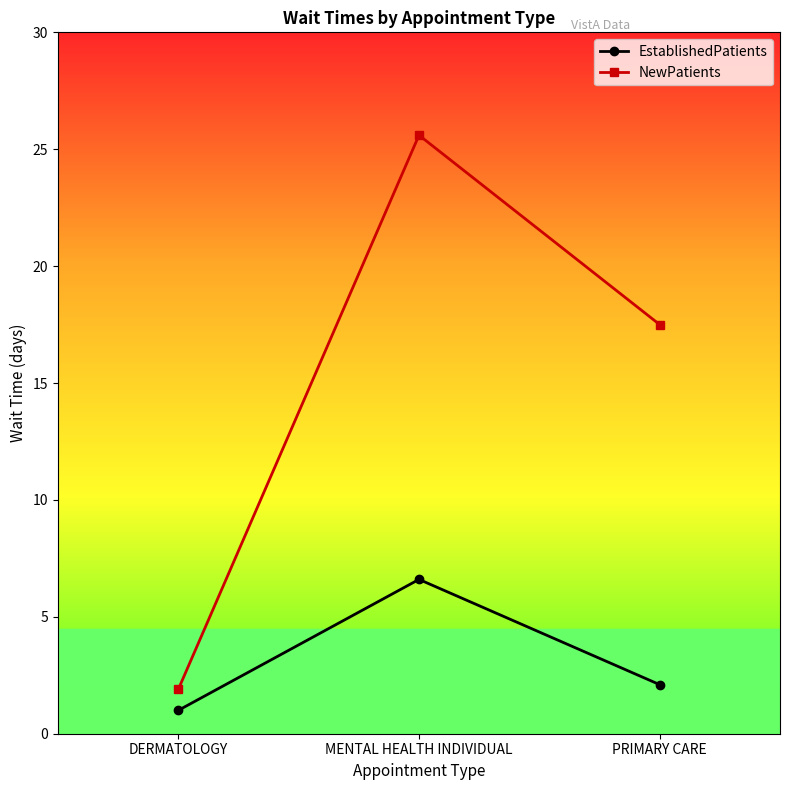

What is the highest value of the NewPatients series?

25.6